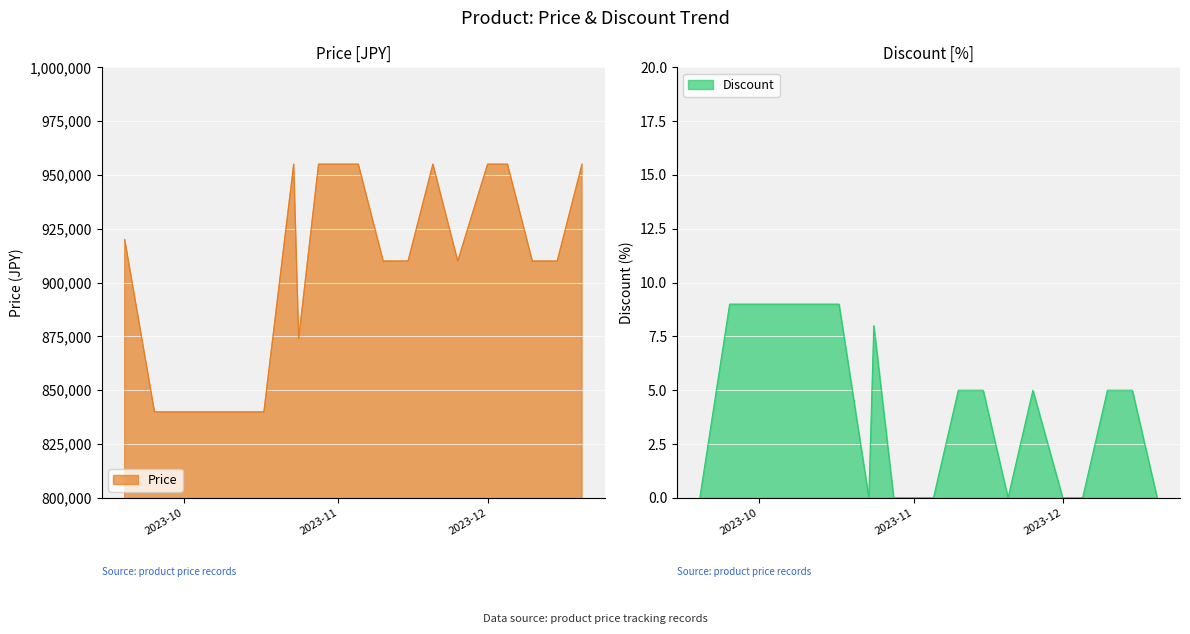

How many lines are shown in the chart?

2